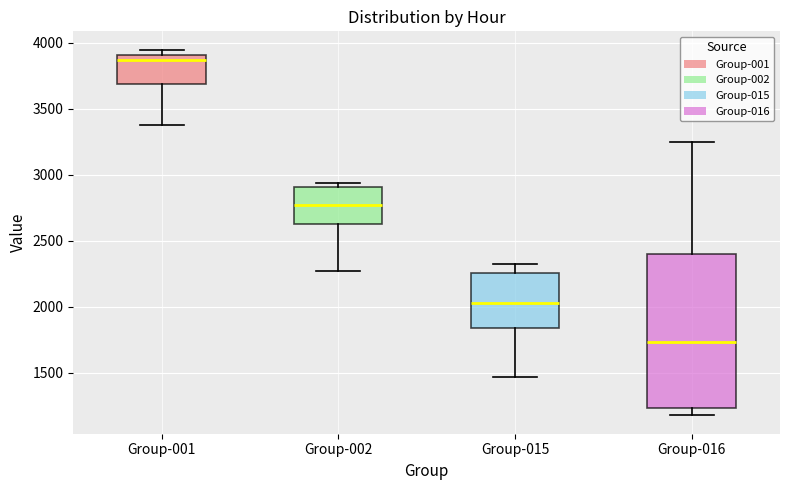

Where does the lower whisker of the box for Group-001 end on the y-axis? The values are not printed on the chart, so give them approximately, as read against the axis.

3400